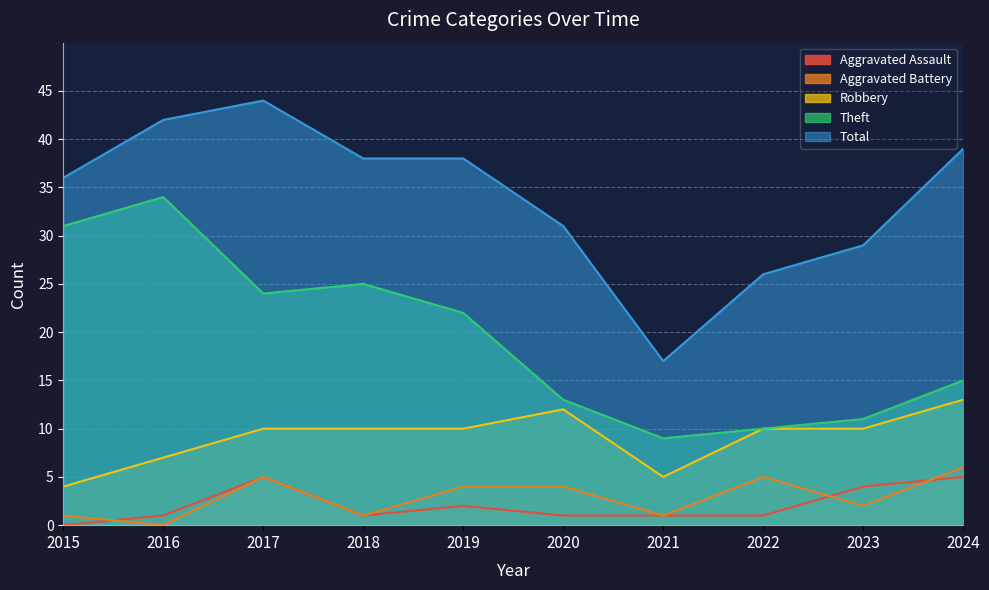

What is the spread (max minus min) of values at 2019?

36